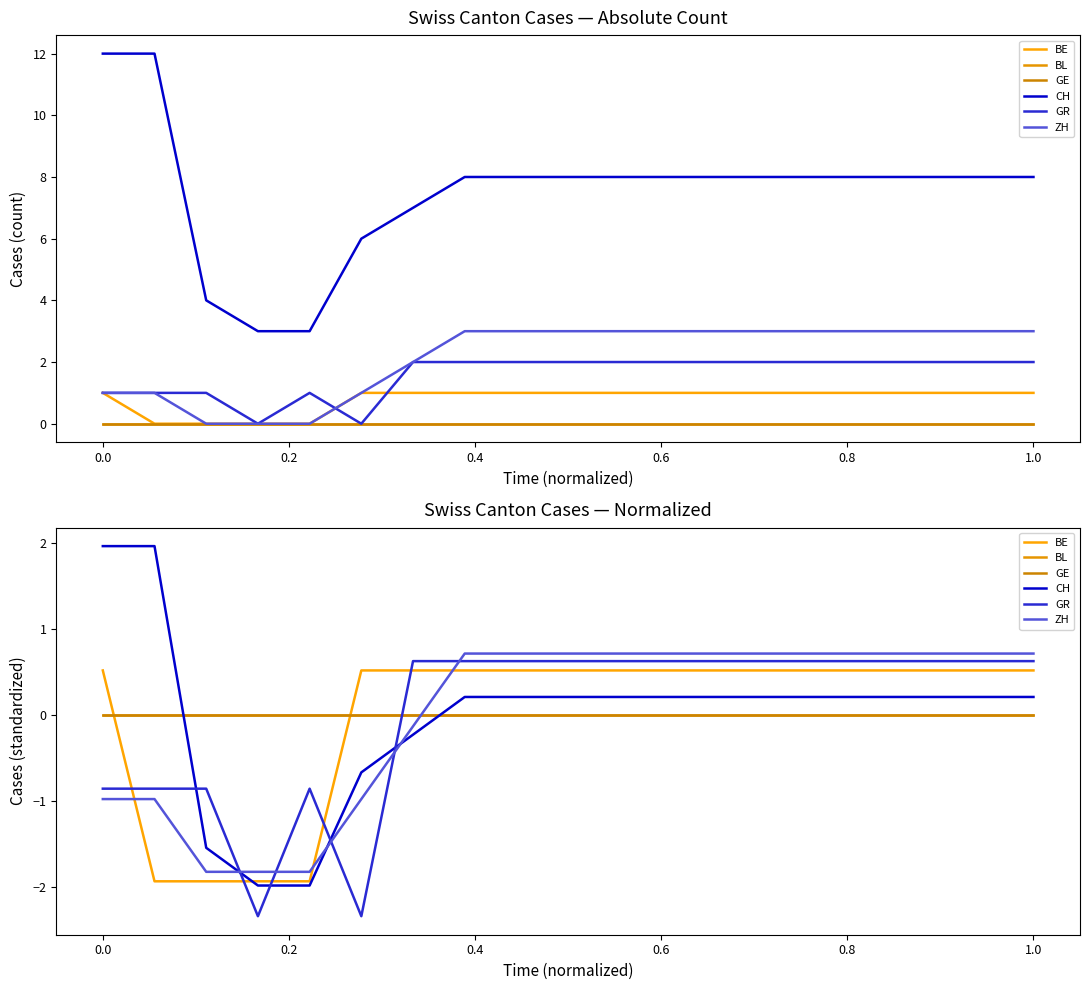

The GR series shows -0.9 at 0.0. True or false?

True